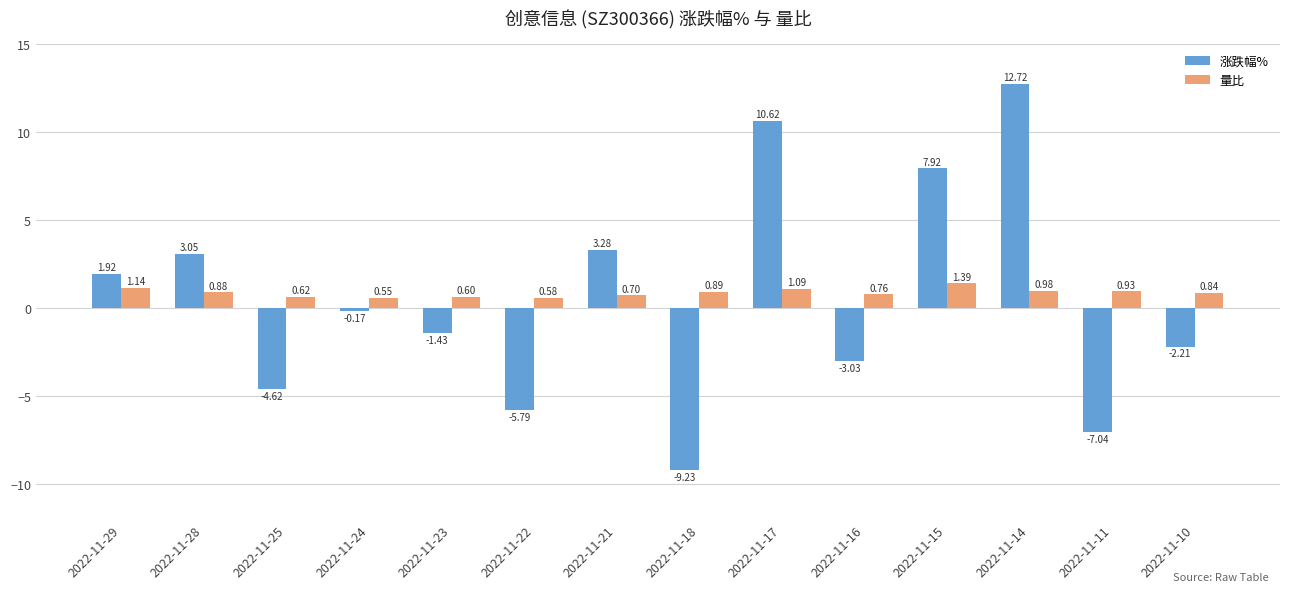

What is the difference between the maximum and second lowest values in the 涨跌幅% series?

19.8